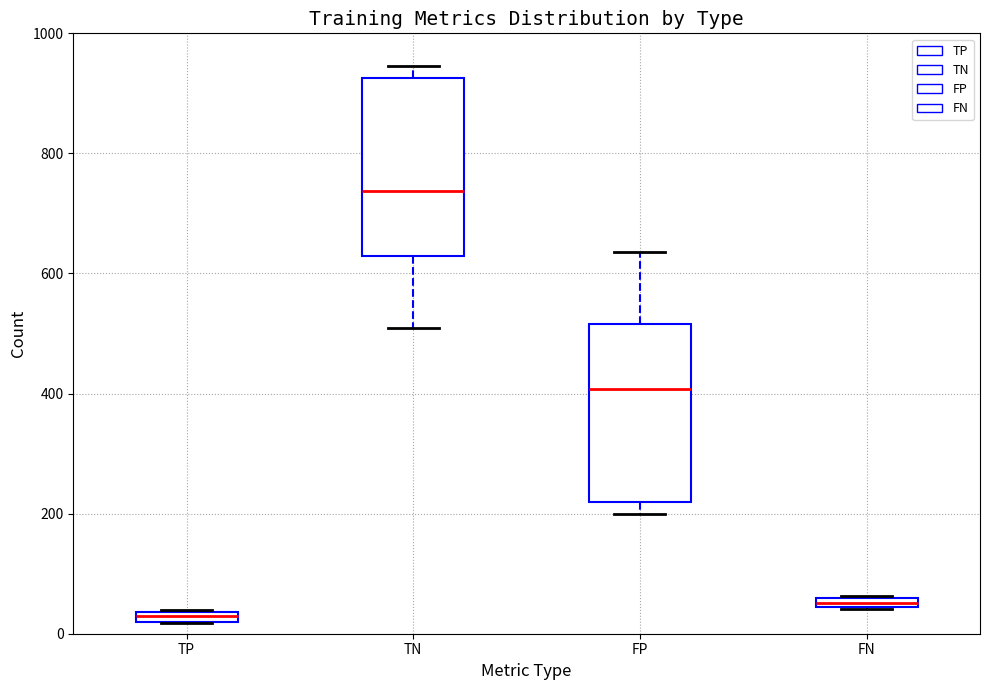

Where is the upper edge of the box for FN on the y-axis? The values are not printed on the chart, so give them approximately, as read against the axis.

60